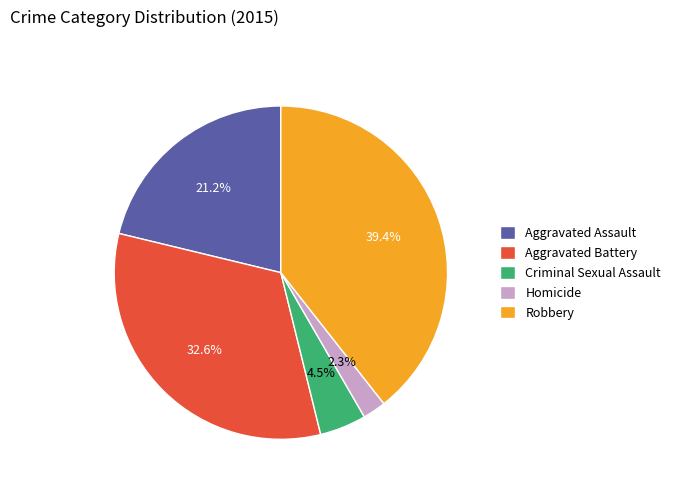

Between Homicide and Criminal Sexual Assault, which is larger?

Criminal Sexual Assault